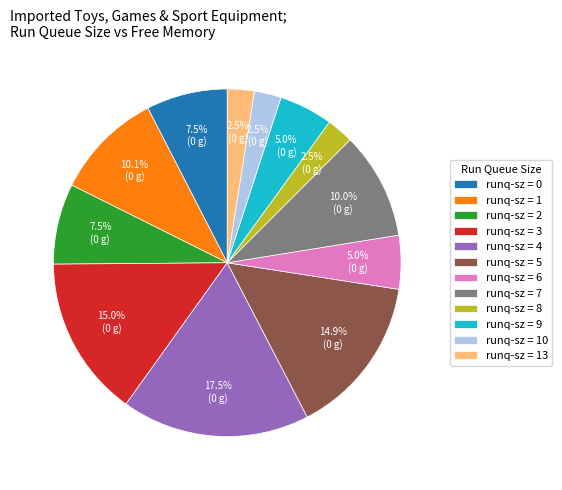

How many segments does this pie chart have?

12